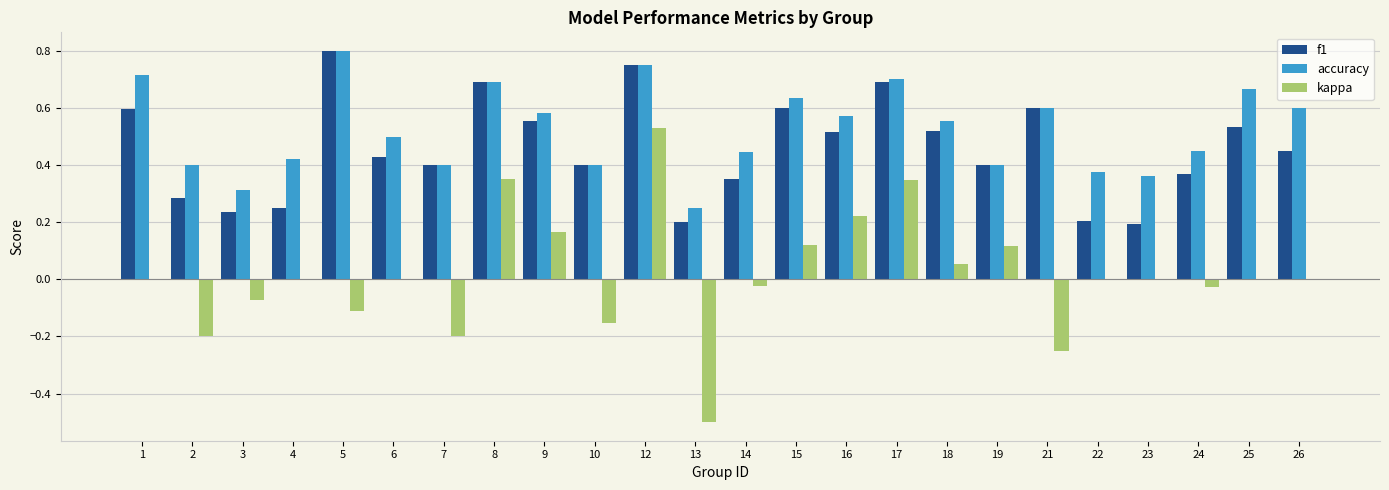

Which category has the highest value in the accuracy series?

5